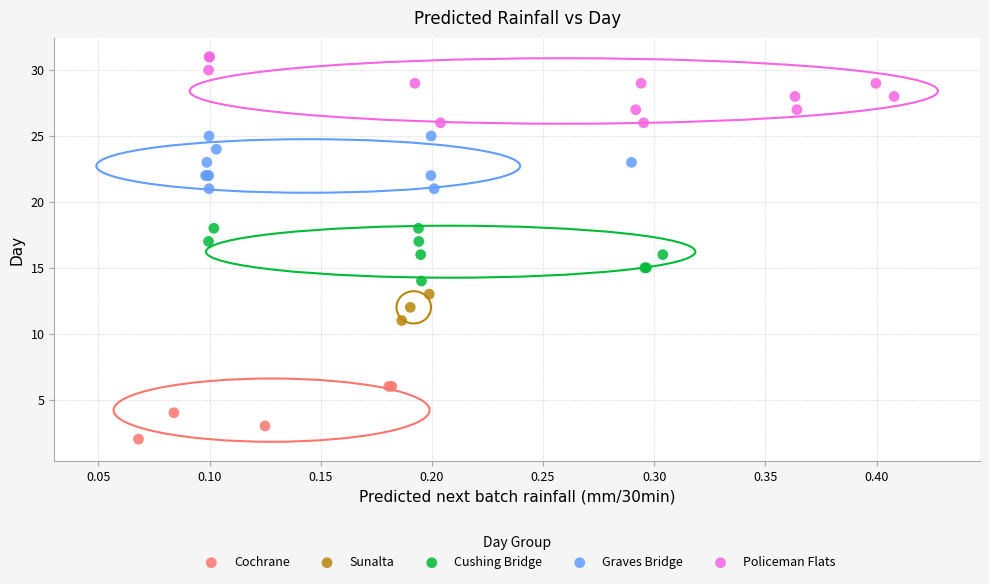

Which series contains the lowest Y value?

Cochrane